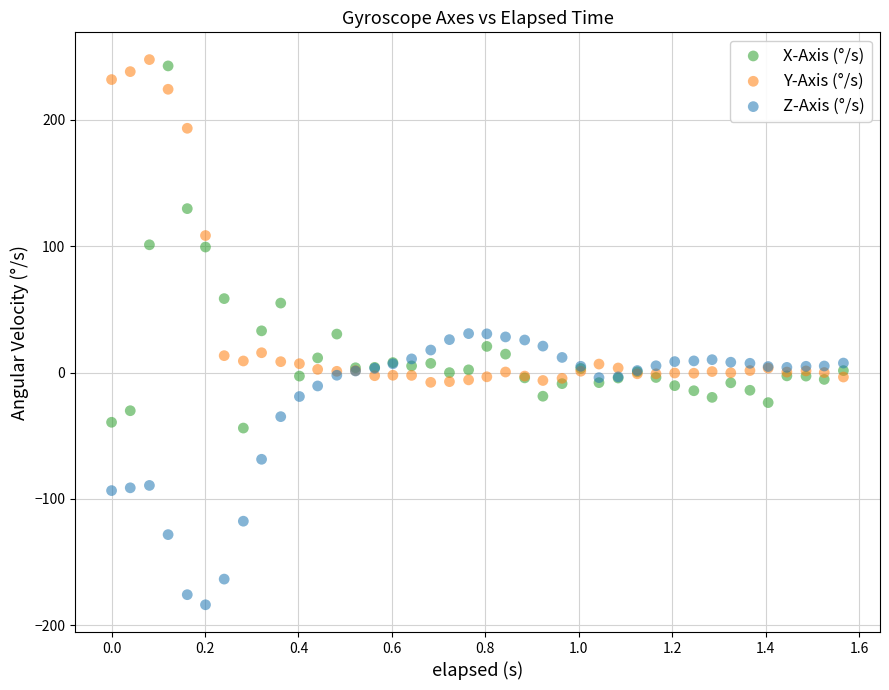

In the Z-Axis (°/s) series, what Y value is closest to -76?

-68.6